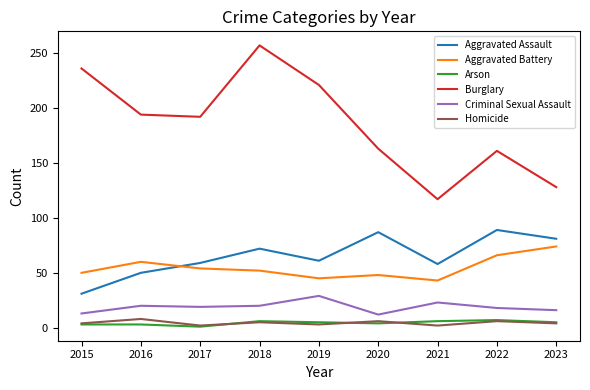

How many lines are shown in the chart?

6